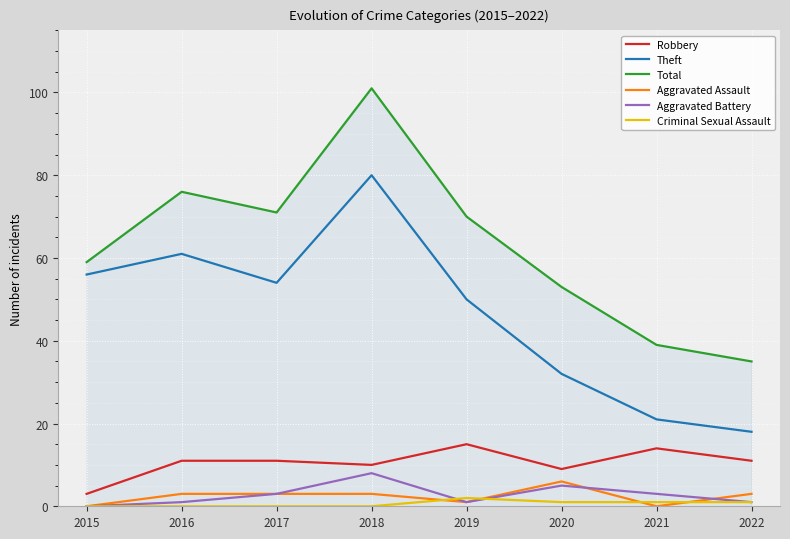

True or false: Robbery has more than 0 interior local peaks.

True